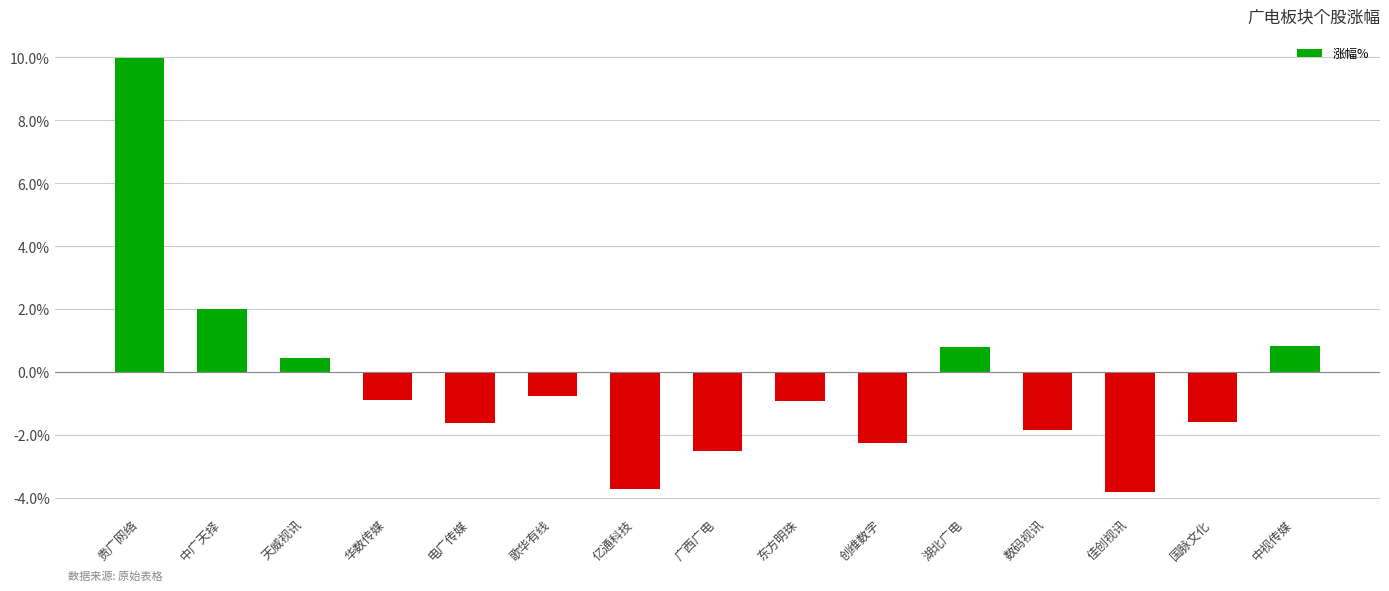

Approximately how many times larger is the value at 天威视讯 compared to 中广天择?

0.2